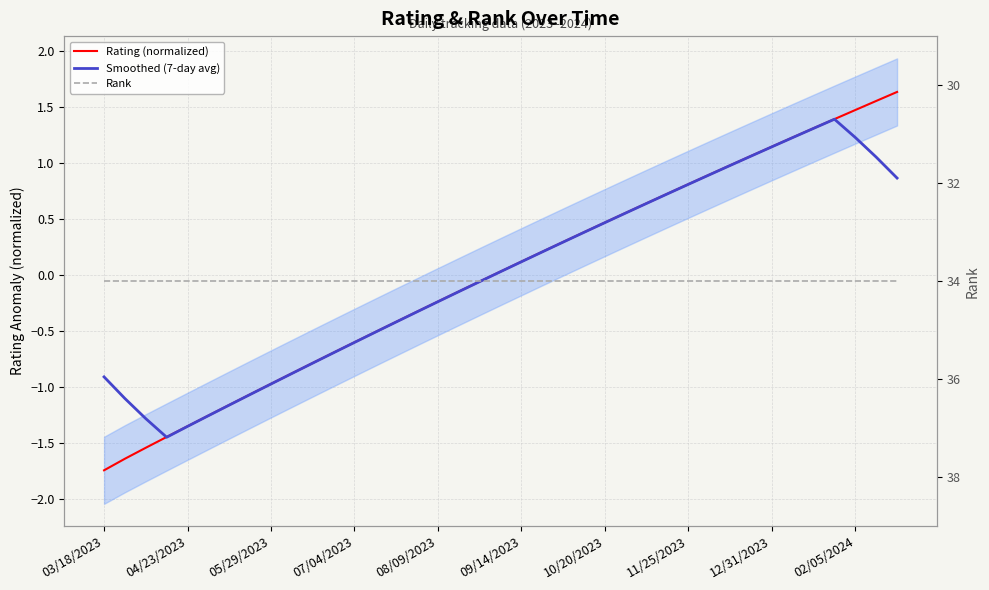

List the series in order of their peak value, lowest first.

Smoothed (7-day avg), Rating (normalized), Rank